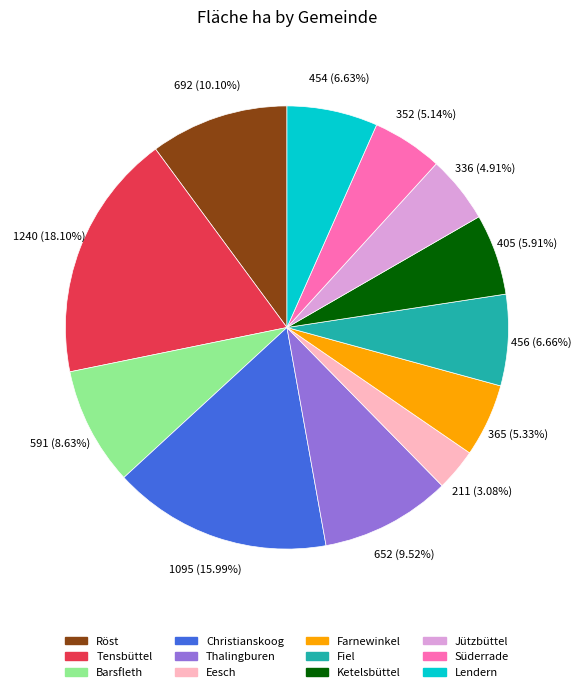

Count the number of slices in the pie.

12